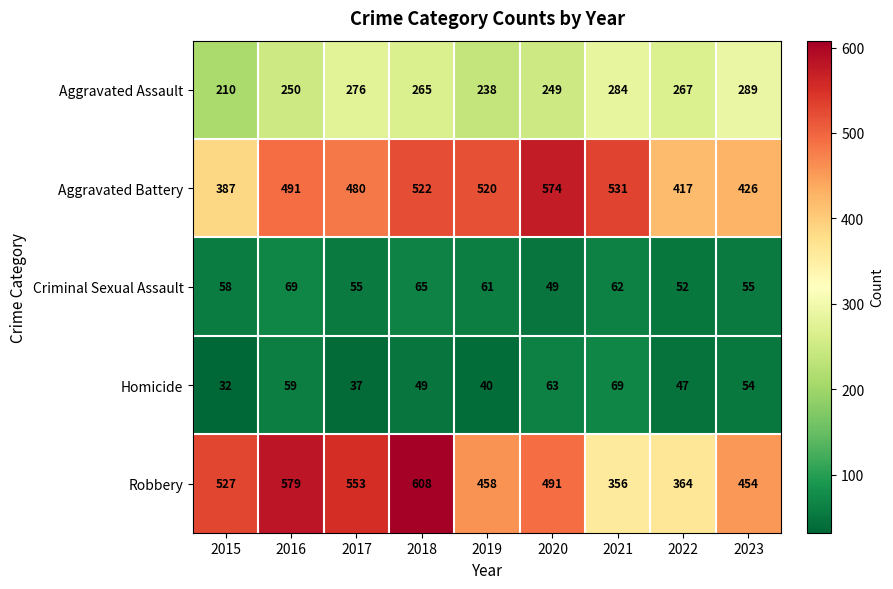

What is the sum of all Homicide values?

450